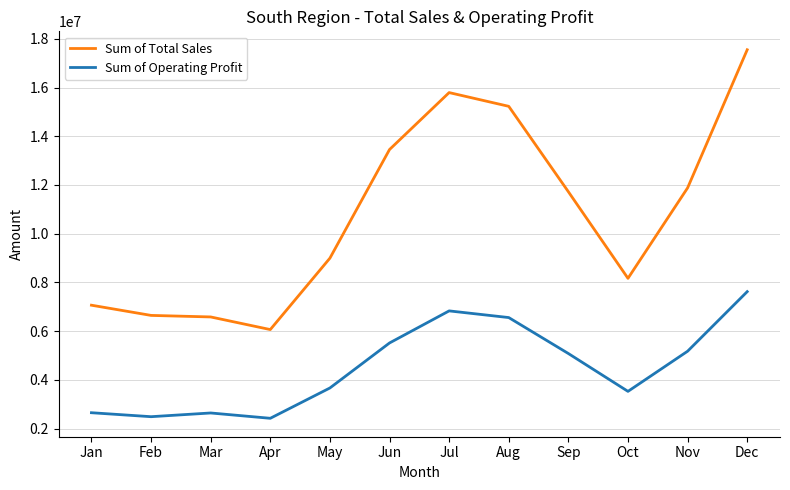

At which category is the sum across all series the highest?

Dec